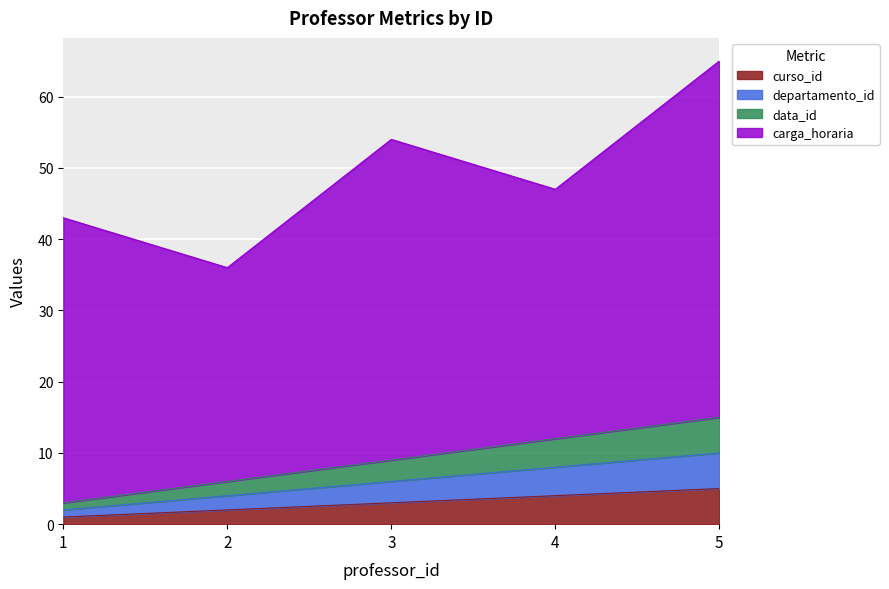

True or false: curso_id and data_id intersect in this chart.

False